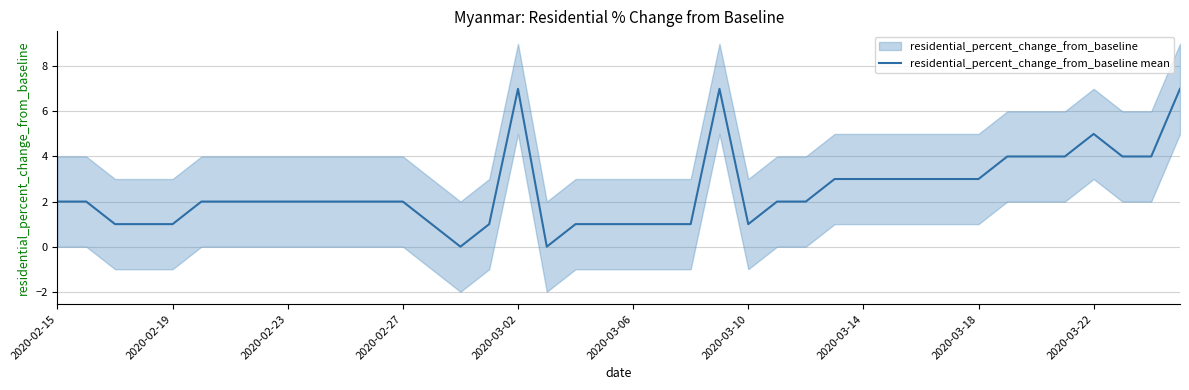

The residential_percent_change_from_baseline mean series shows 3 at 2020-03-14. True or false?

True